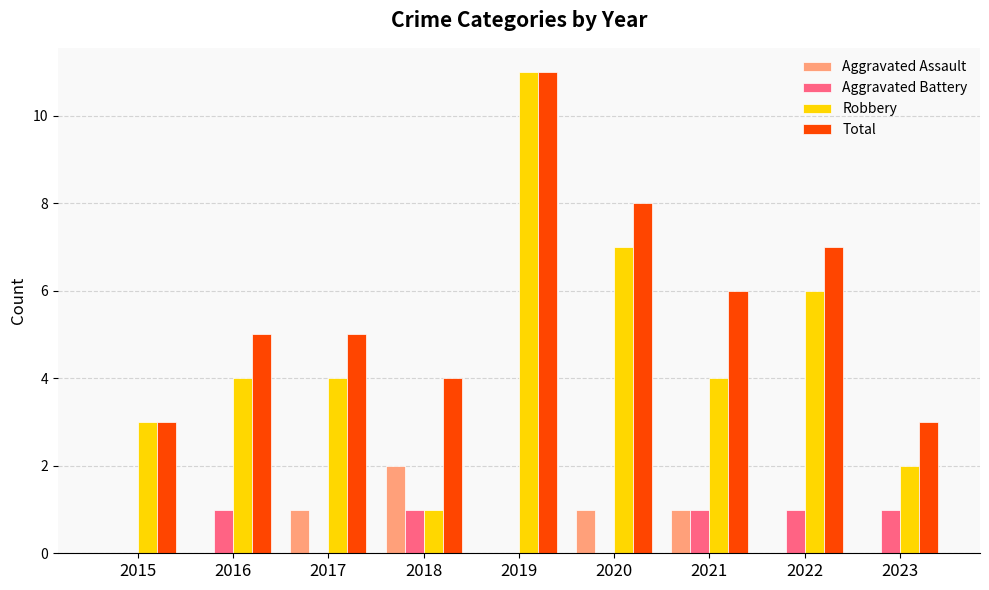

What is the maximum value shown in the chart?

11